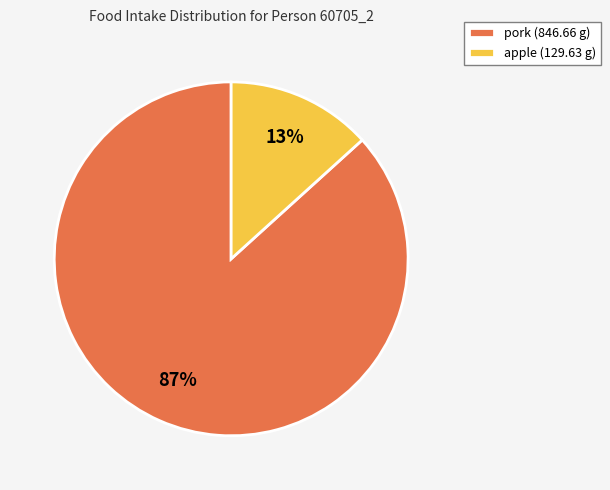

Is the sum of apple and pork greater than half?

Yes